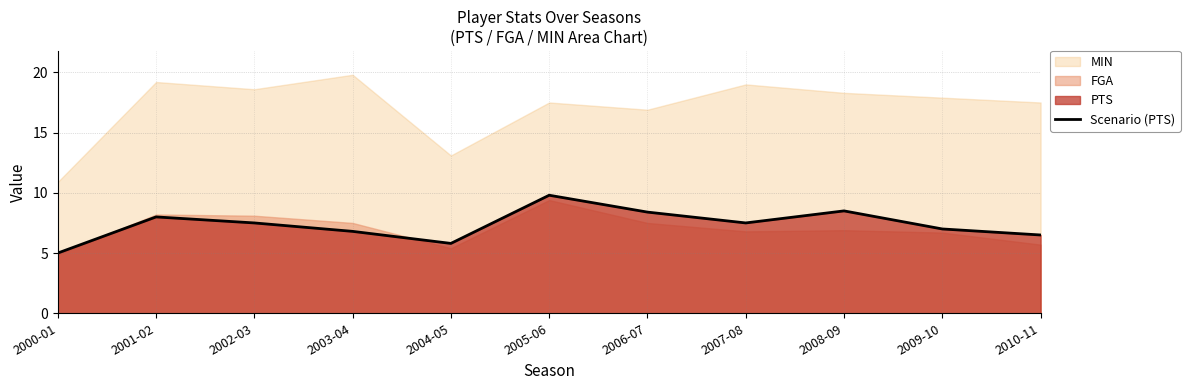

True or false: the data shows 5.5 at 2006-07.

False